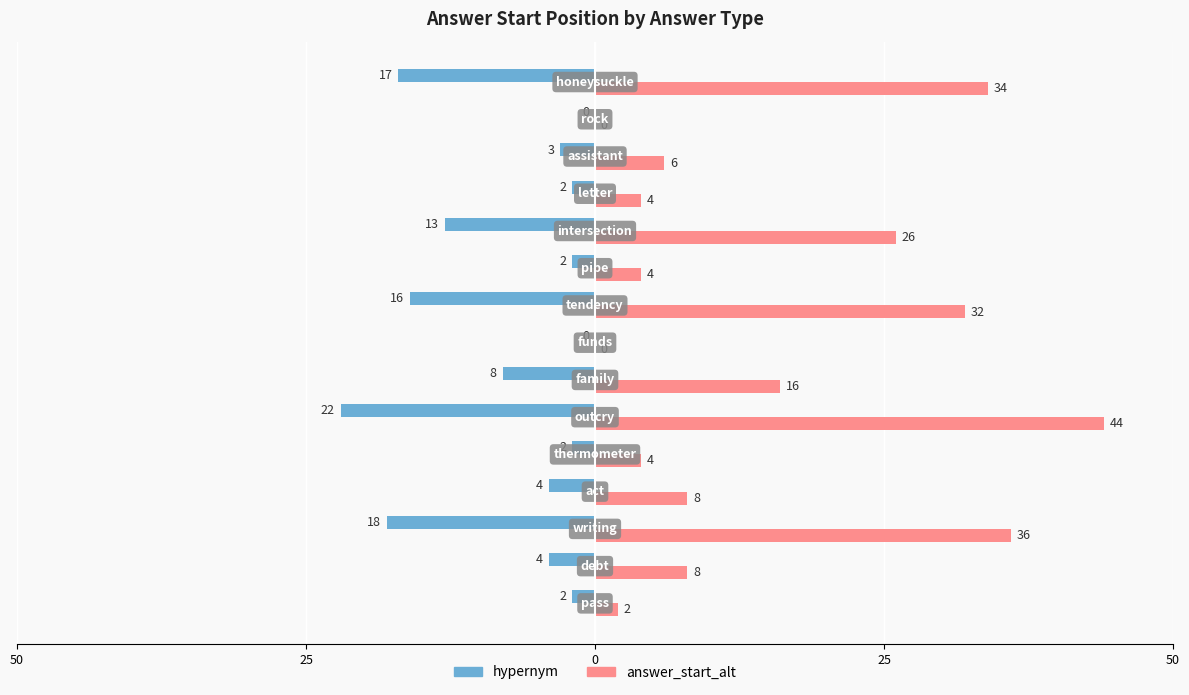

What is the difference between the second highest and minimum values in the answer_start_alt series?

36